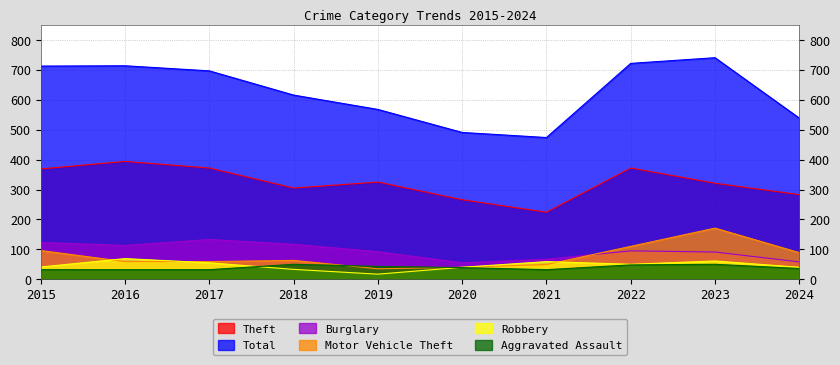

At which category is the sum across all series the highest?

2023